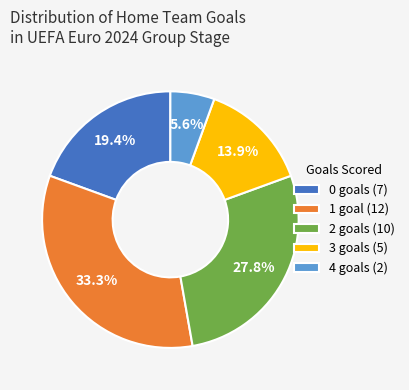

Do 4 goals (2) and 0 goals (7) together represent more than half of the pie?

No